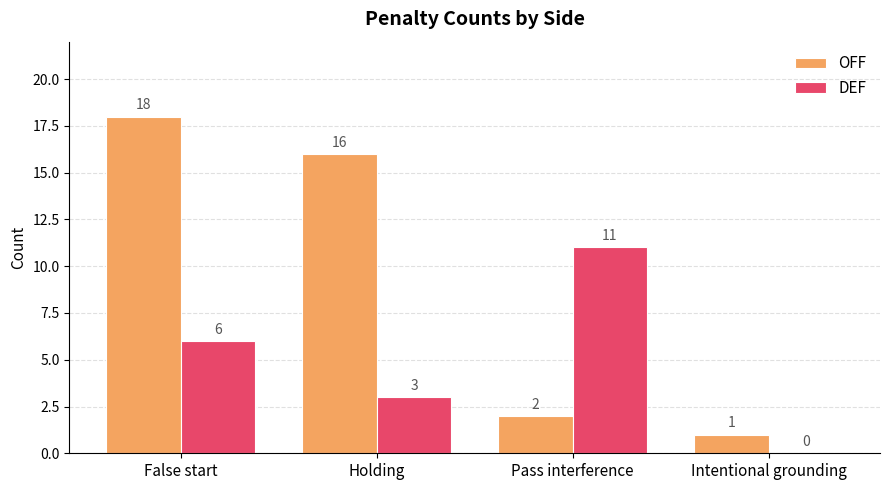

Reading left to right, list all the values displayed in this chart.

OFF: 18	16	2	1
DEF: 6	3	11	0